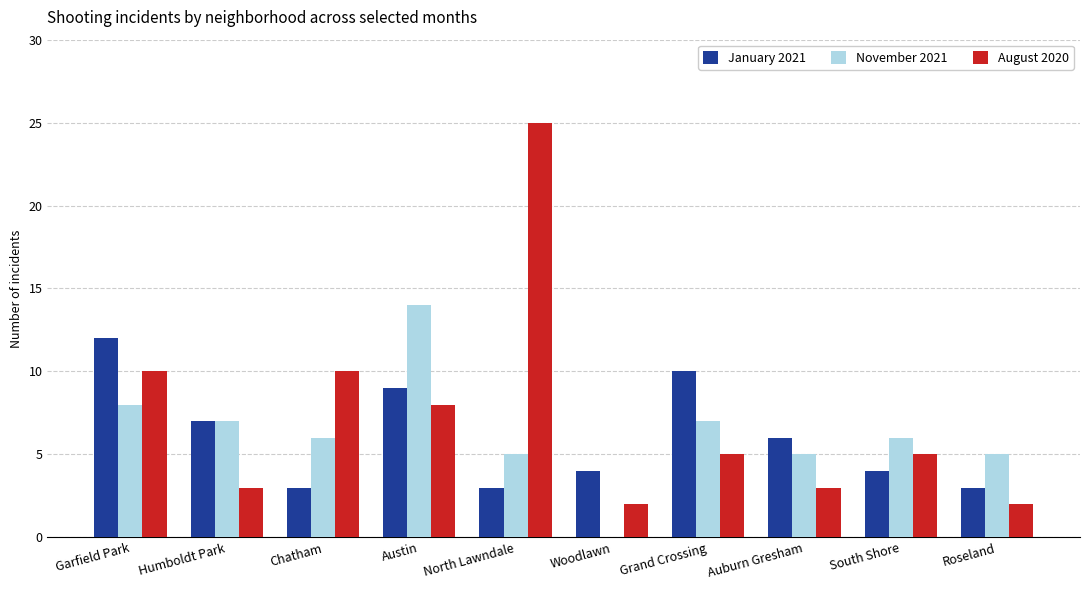

Which series changed the most between Grand Crossing and South Shore?

January 2021